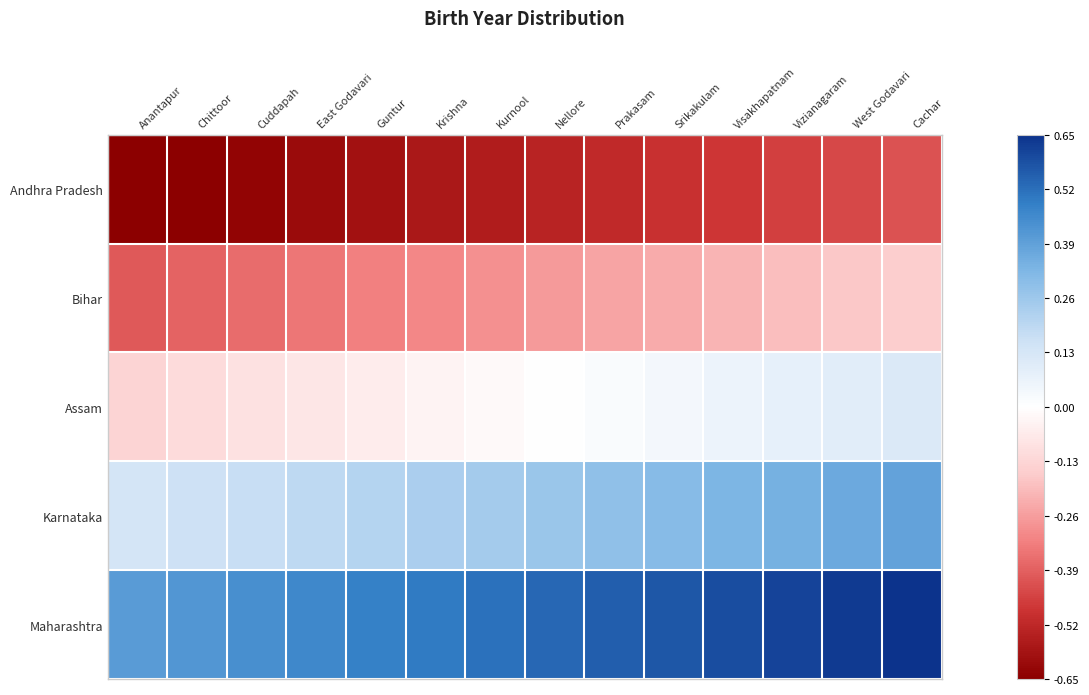

At which category is the sum across all series the highest?

Cachar